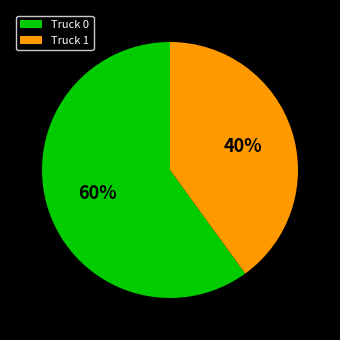

To the nearest percent, what is the difference between the Truck 1 and Truck 0 slice percentages?

20%